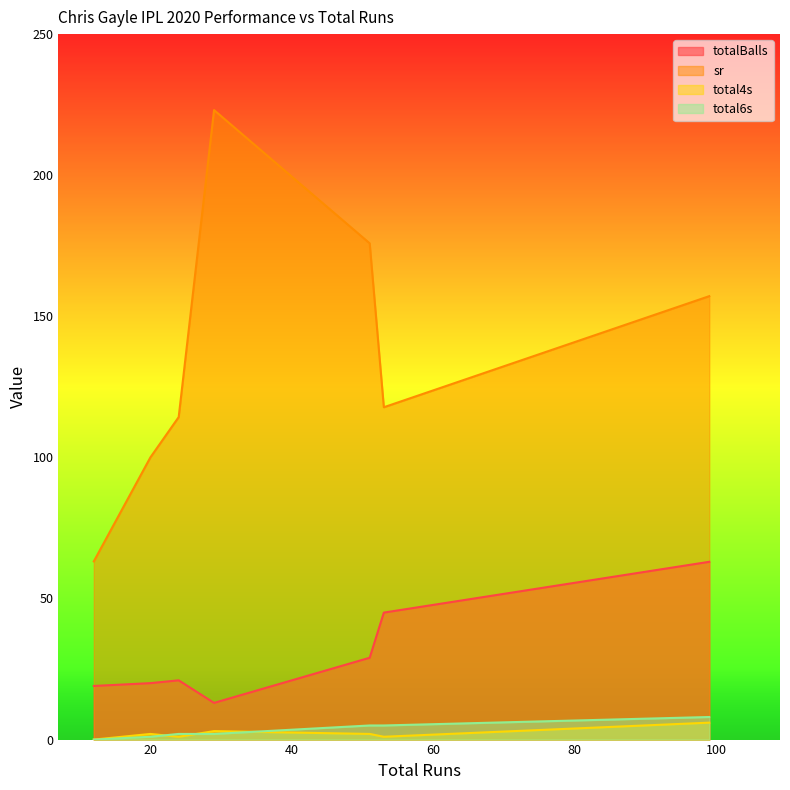

The value of total4s at 29 is 1.3. True or false?

False